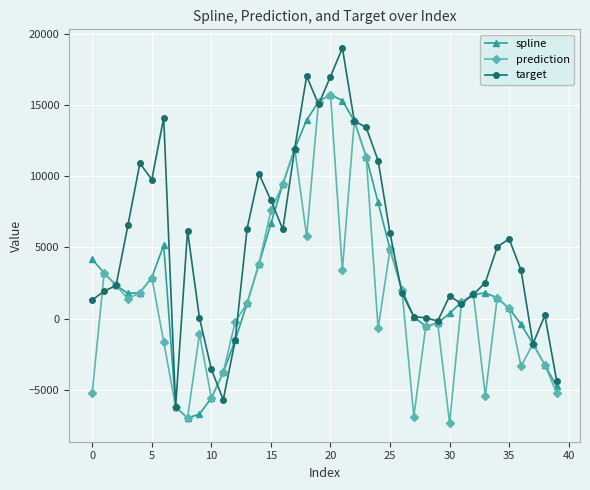

Rank the series by their average value, from lowest to highest.

prediction, spline, target